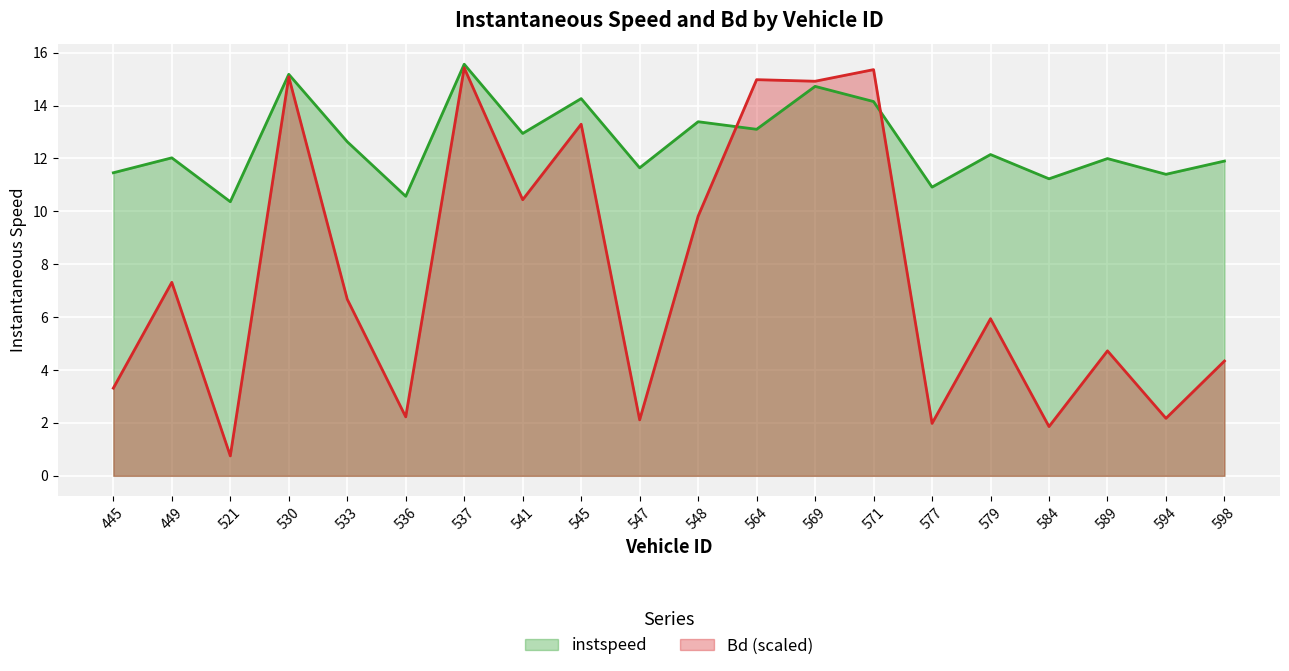

What is the maximum value shown in the chart?

15.6